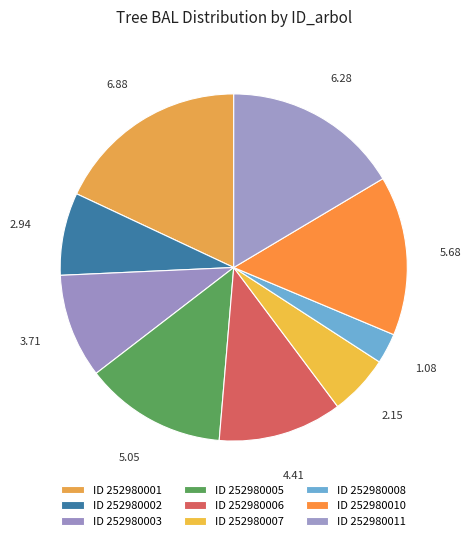

How many segments does this pie chart have?

9